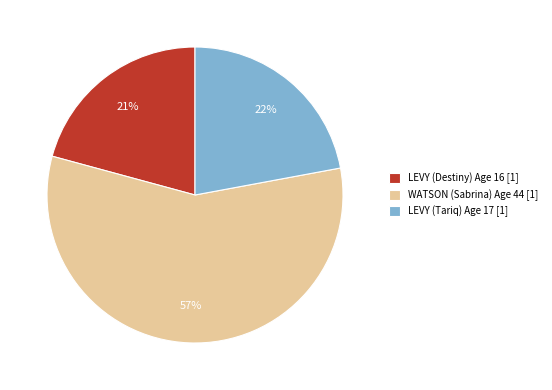

To the nearest percent, what is the difference between the largest and smallest slice percentages?

36%